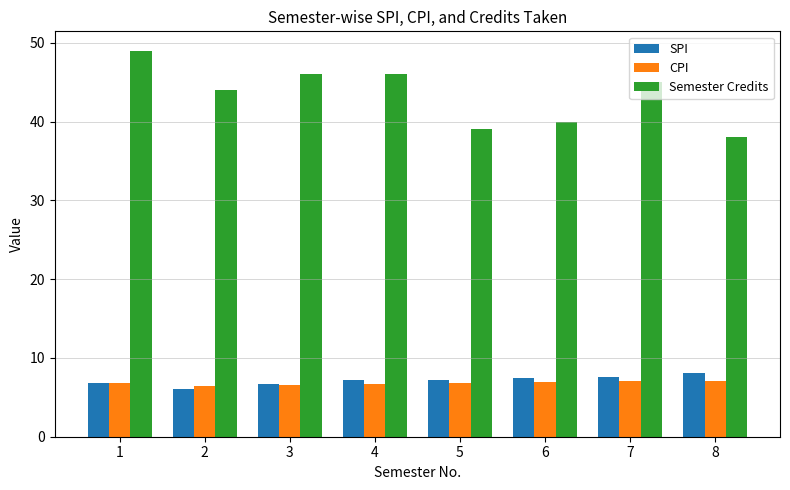

What is the difference between the maximum and minimum values in the CPI series?

0.7